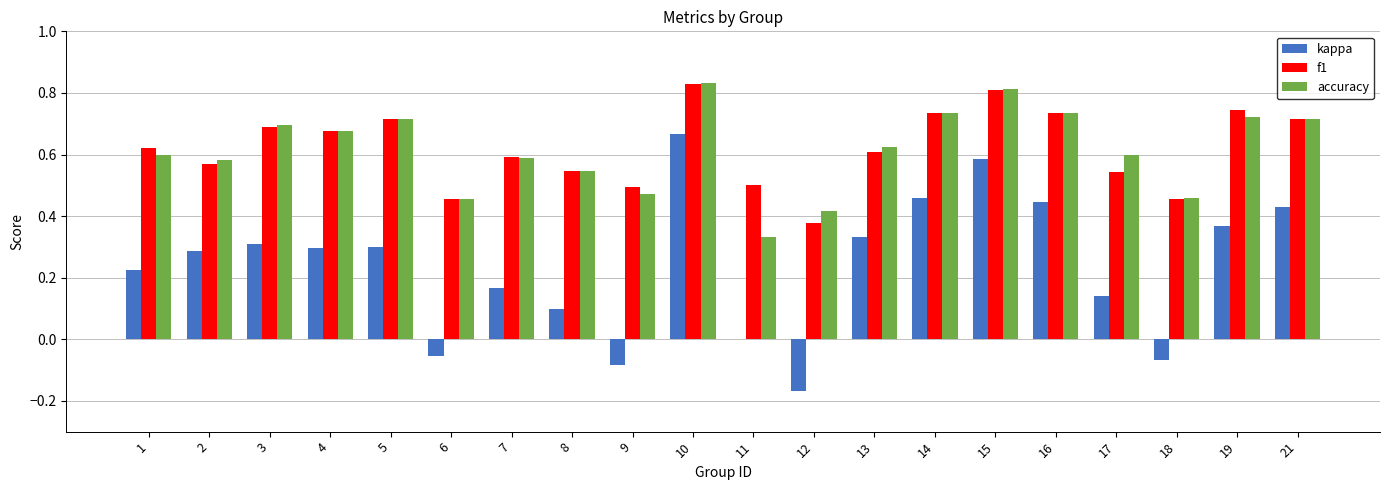

The value of f1 at 13 is 0.6. True or false?

True